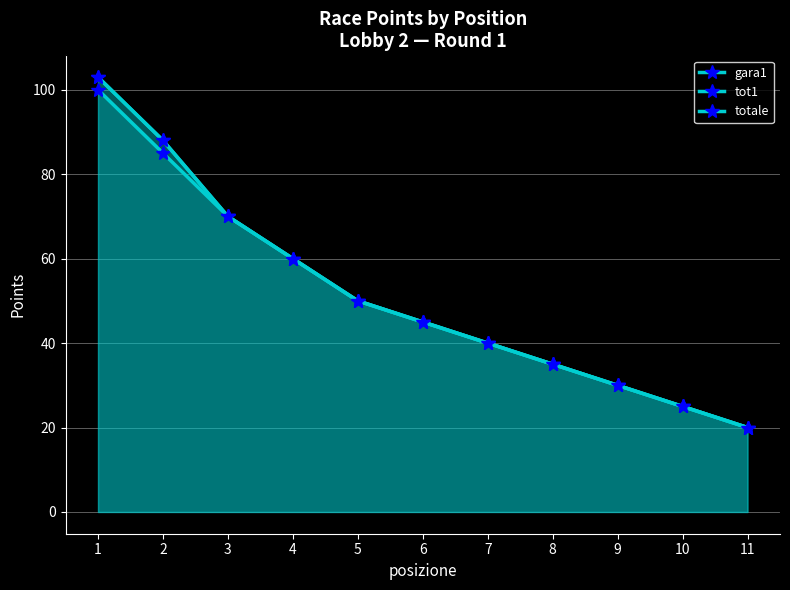

Does the chart display data point markers on the line(s)?

Yes